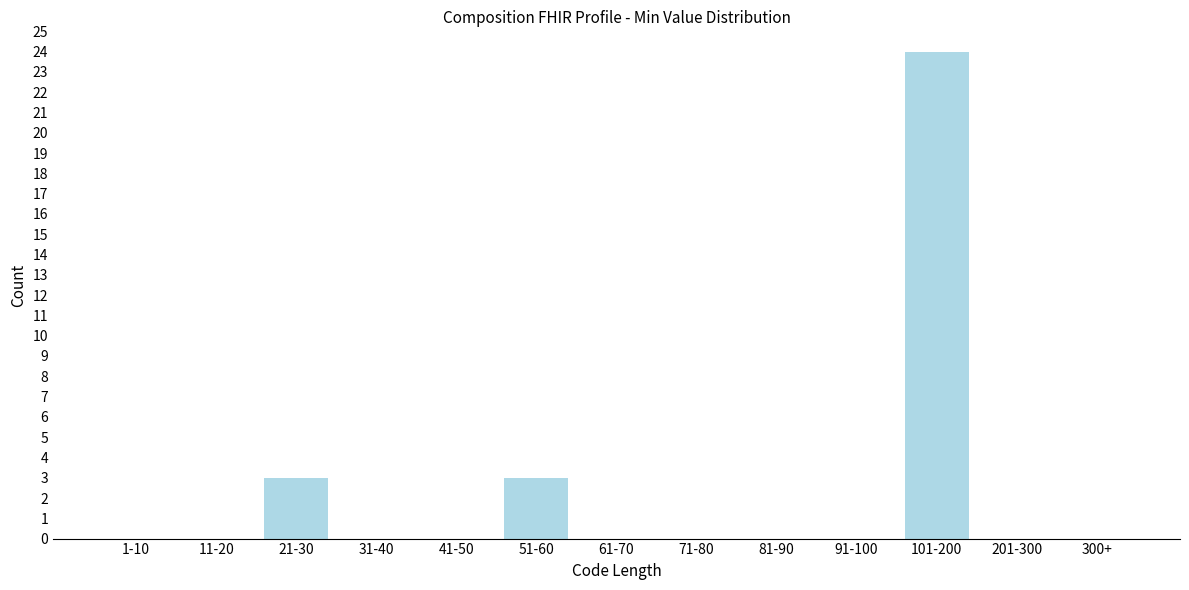

Reading left to right, what are all the values shown in this chart?

1-10=0	11-20=0	21-30=3	31-40=0	41-50=0	51-60=3	61-70=0	71-80=0	81-90=0	91-100=0	101-200=24	201-300=0	300+=0